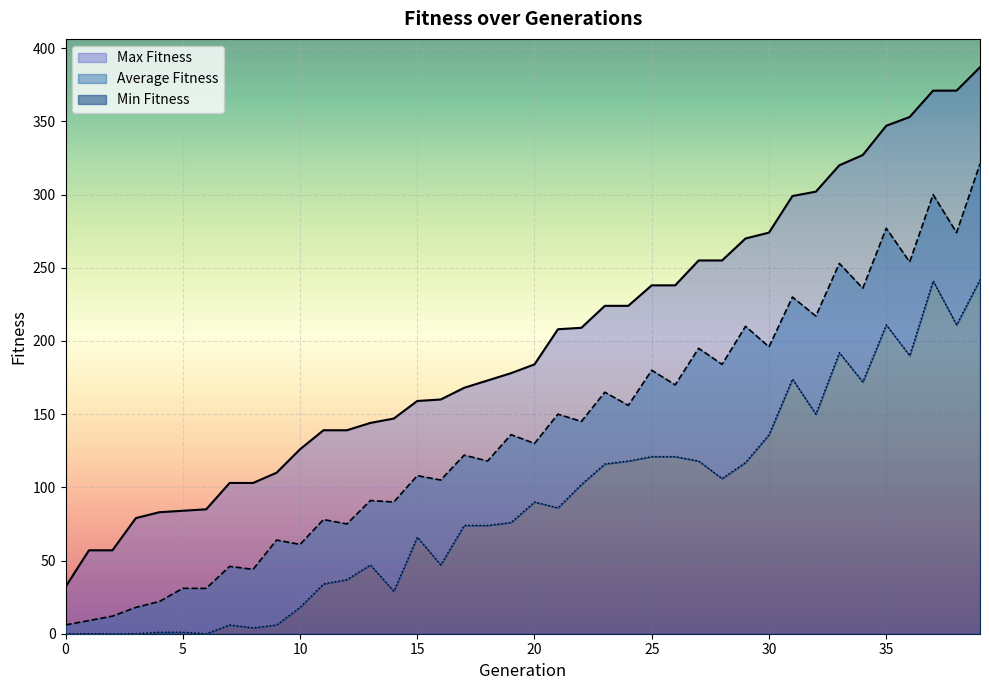

The value of Min Fitness at 9 is 3. True or false?

False